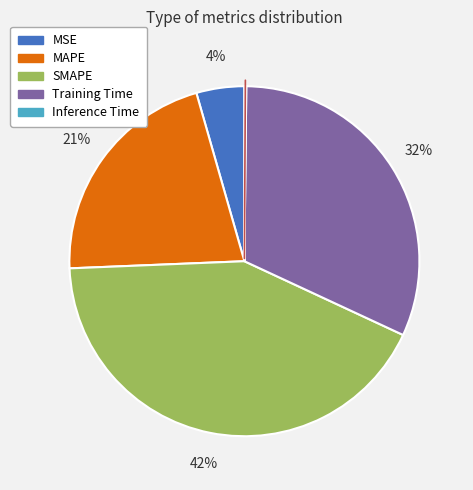

Does Training Time account for over 50% of the chart?

No